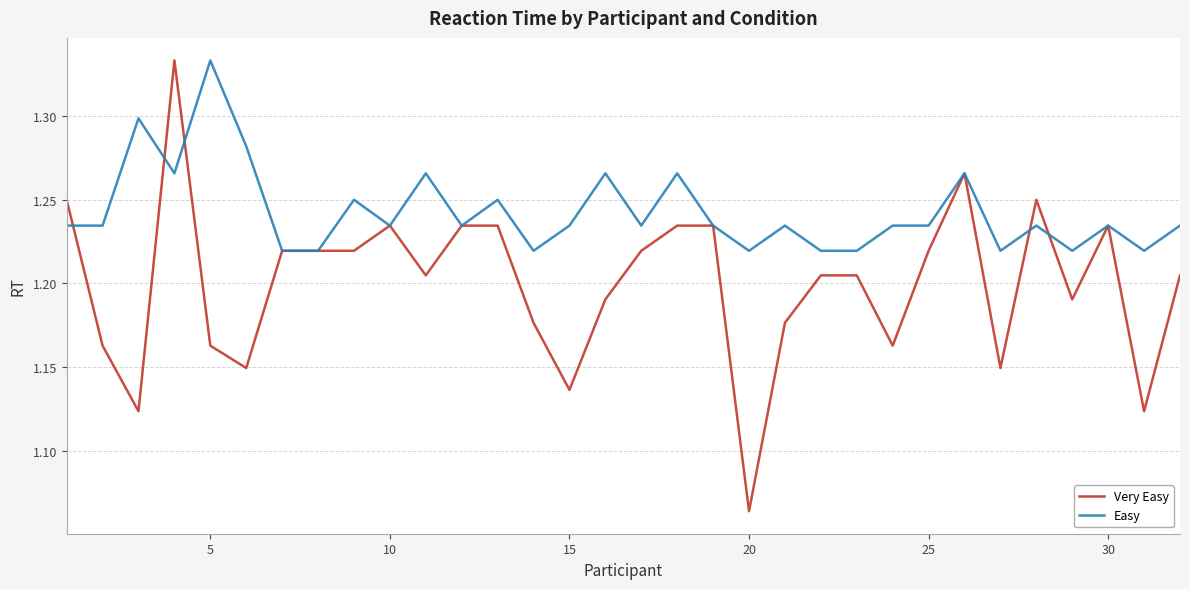

Rank the series by their average value, from highest to lowest.

Easy, Very Easy